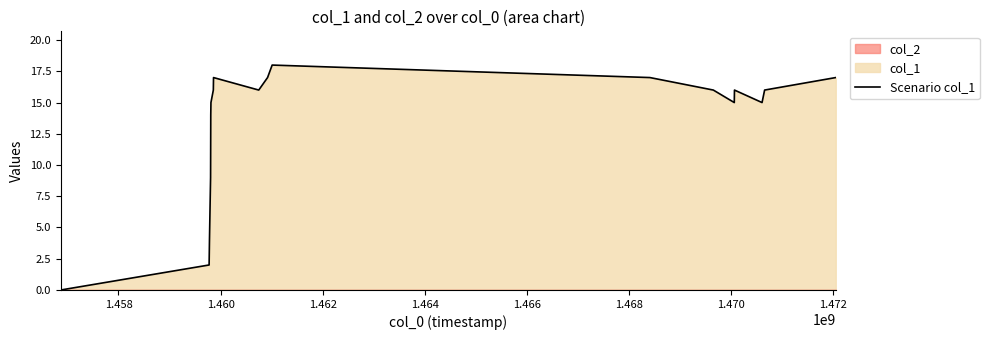

How many values are above zero?

18